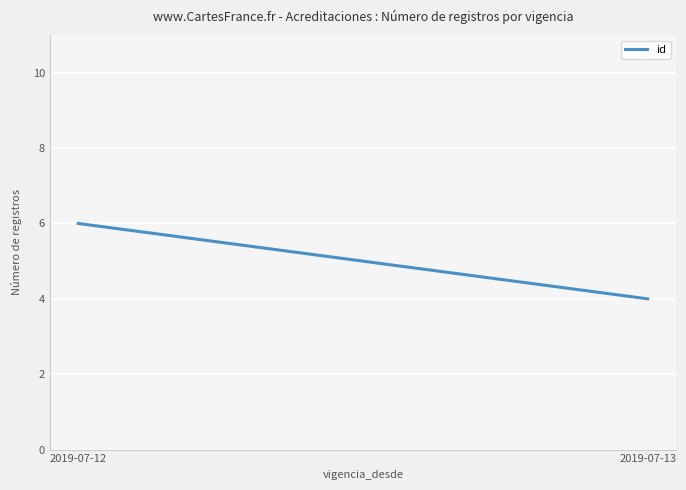

What is the average value?

5